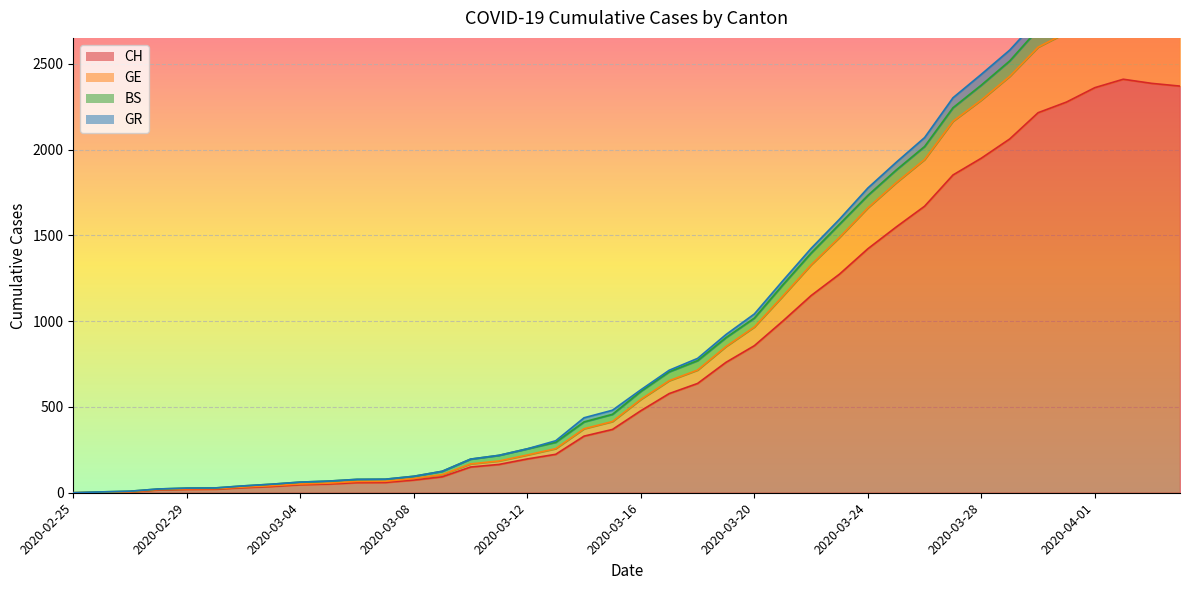

The value of CH at 2020-04-01 is 2361. True or false?

True